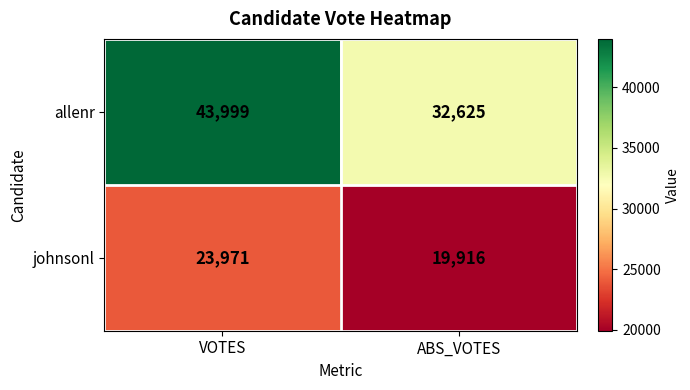

What value does the johnsonl series have at ABS_VOTES, to the nearest 100?

19900